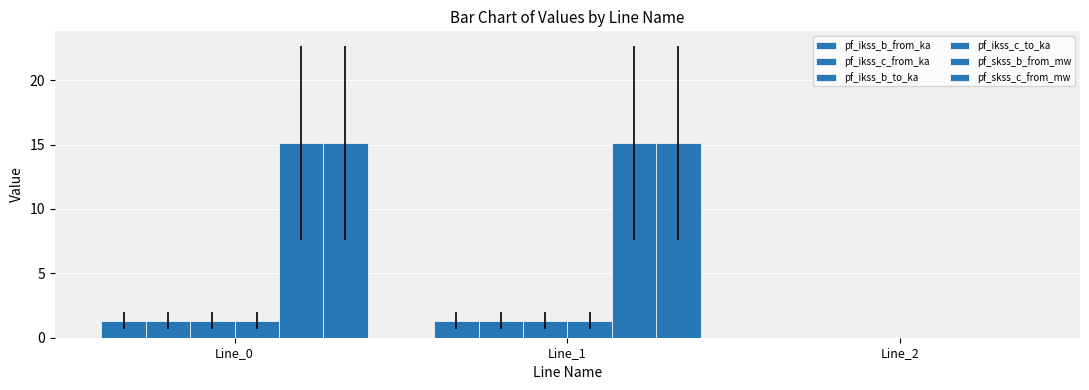

How many positive values does the pf_ikss_c_from_ka series have?

2